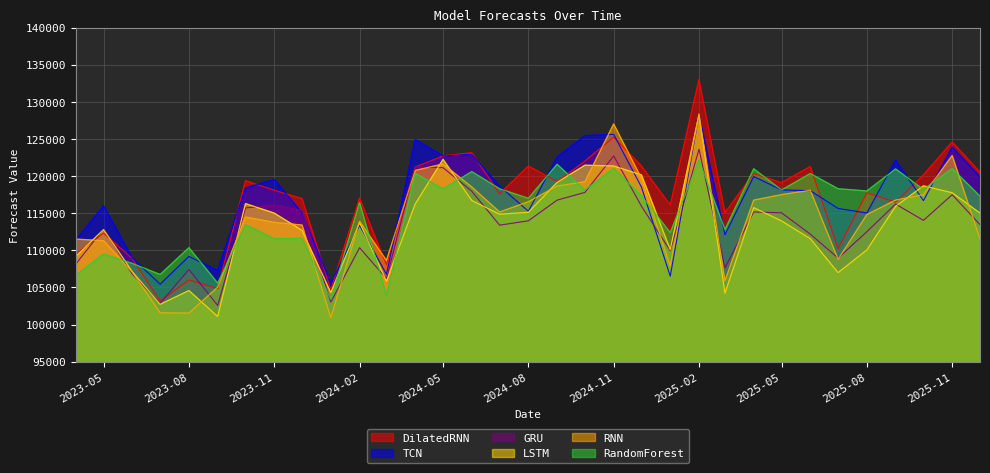

How many lines are shown in the chart?

6